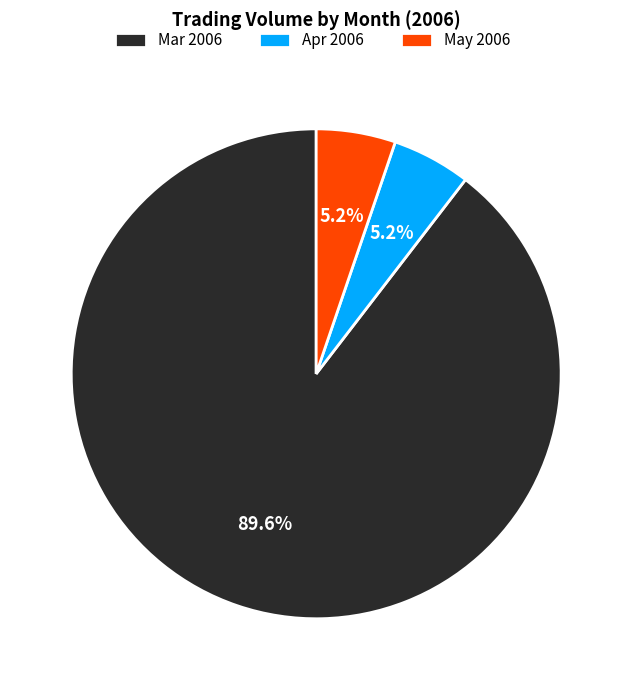

What percentage is NOT represented by Mar 2006?

10.4%